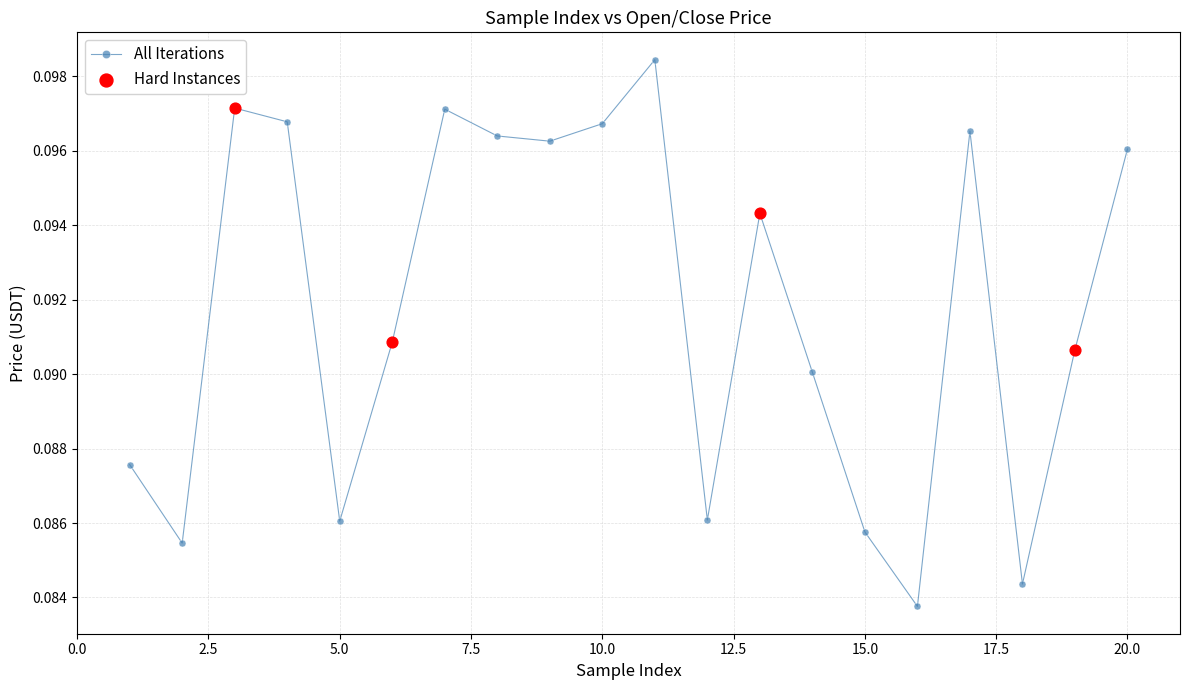

True or false: the data has more than 0 interior local peaks.

True